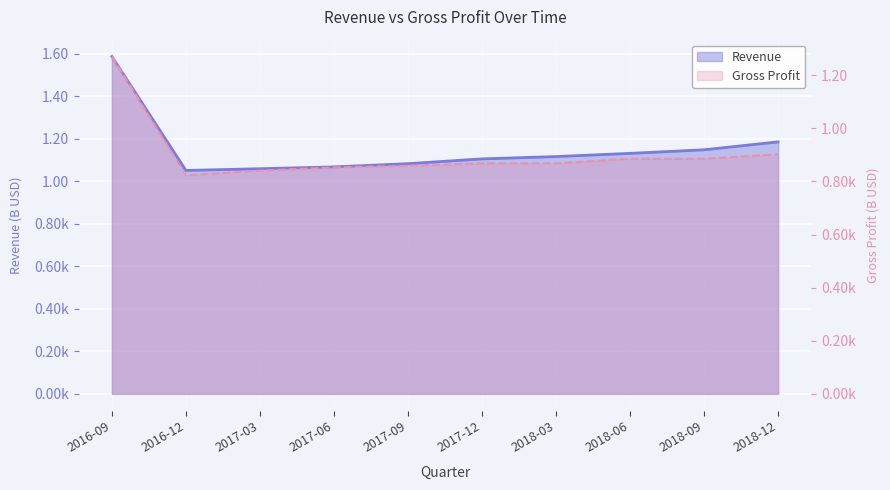

Which series has the widest spread of values?

Revenue